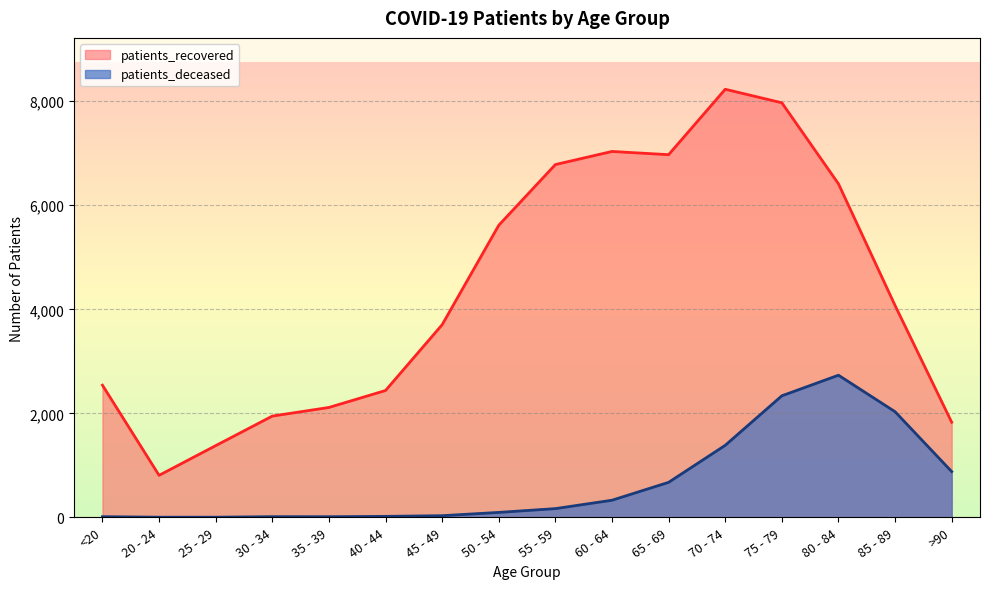

How many distinct data groups are displayed?

2